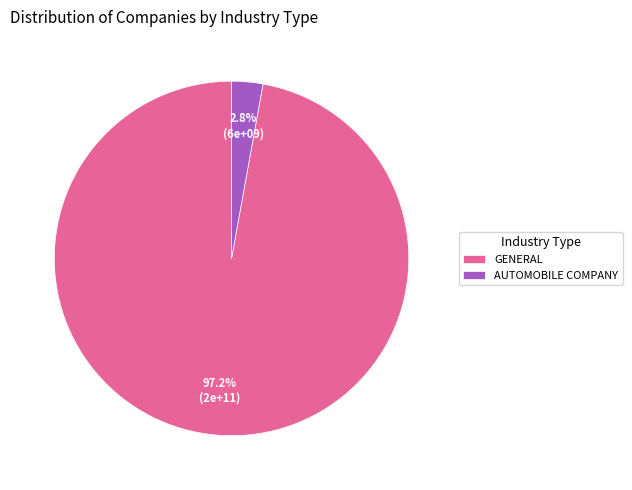

Is there a majority slice in this chart?

Yes